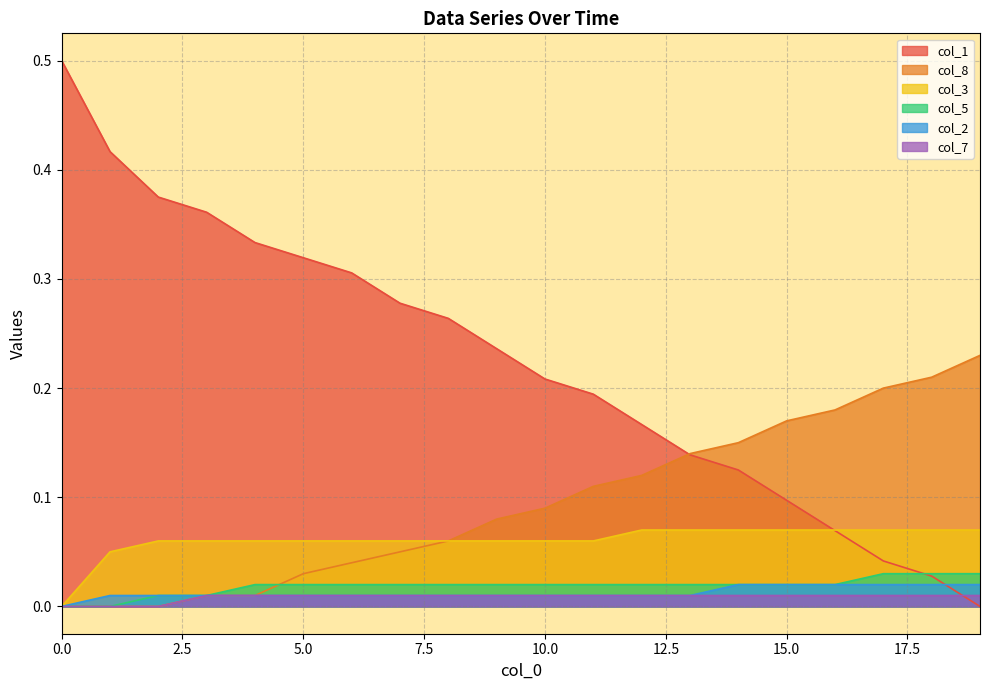

List the series in order of their peak value, highest first.

col_1, col_8, col_3, col_5, col_2, col_7